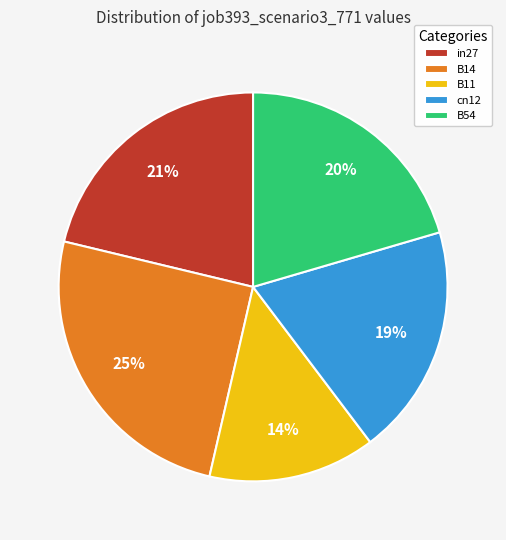

To the nearest percent, what is the difference between the largest and smallest slice percentages?

11%